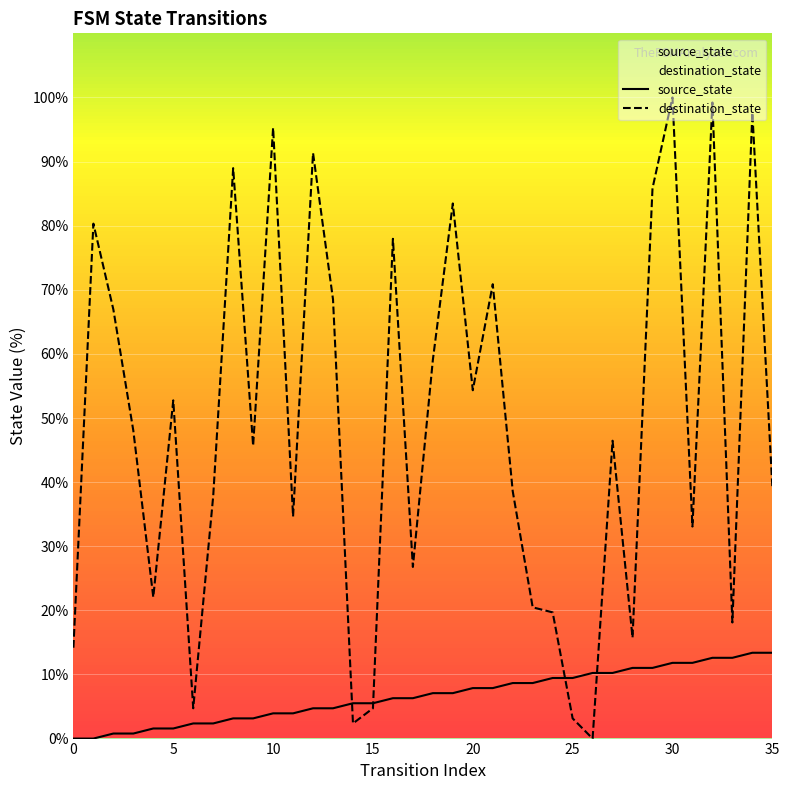

List the series in order of their overall mean, highest first.

destination_state, source_state